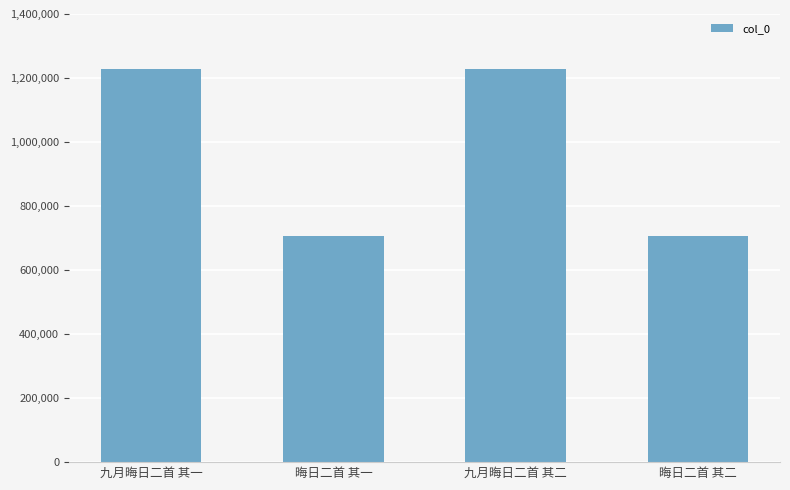

How many series are shown in this chart?

1